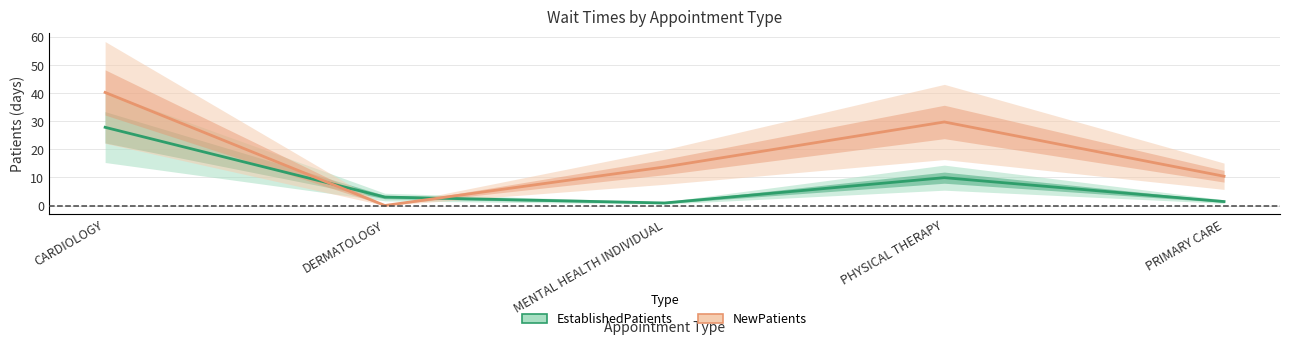

What is the difference between the second highest and second lowest values in the EstablishedPatients series?

8.5